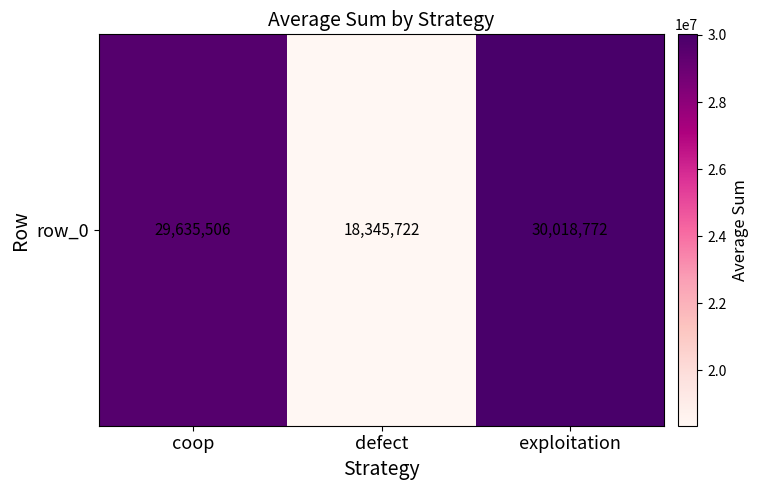

What is the difference between the values at coop and exploitation?

383266